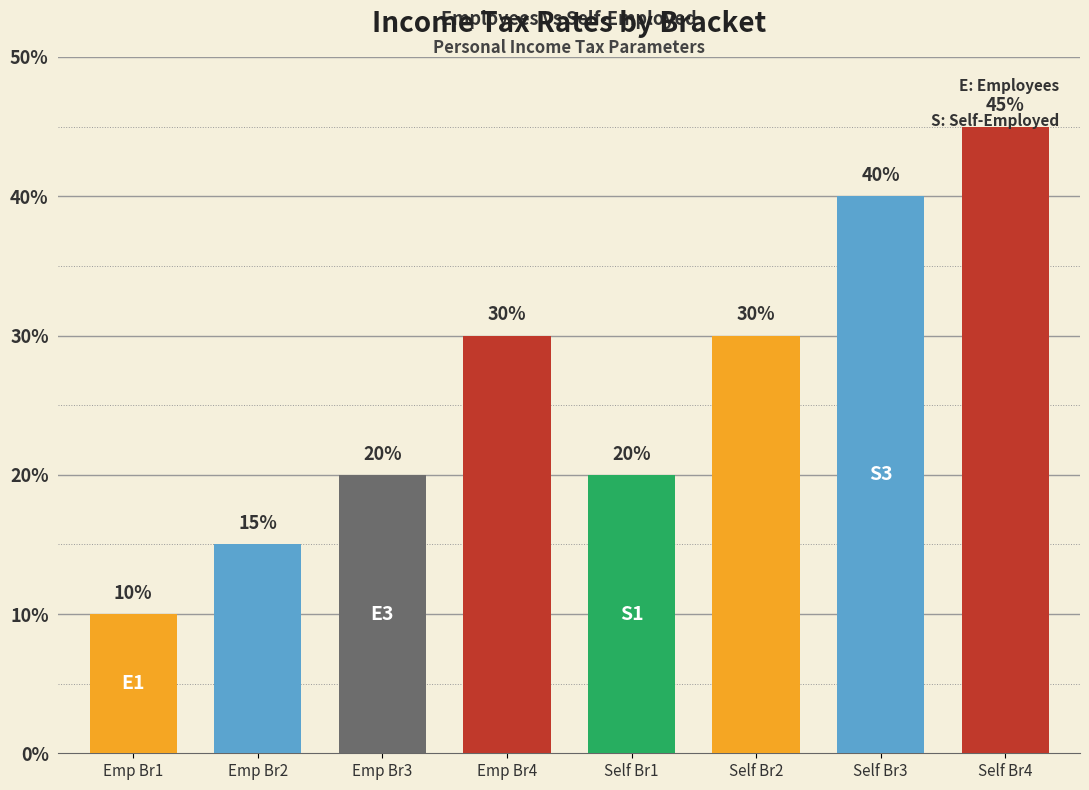

Are the bars horizontal?

No